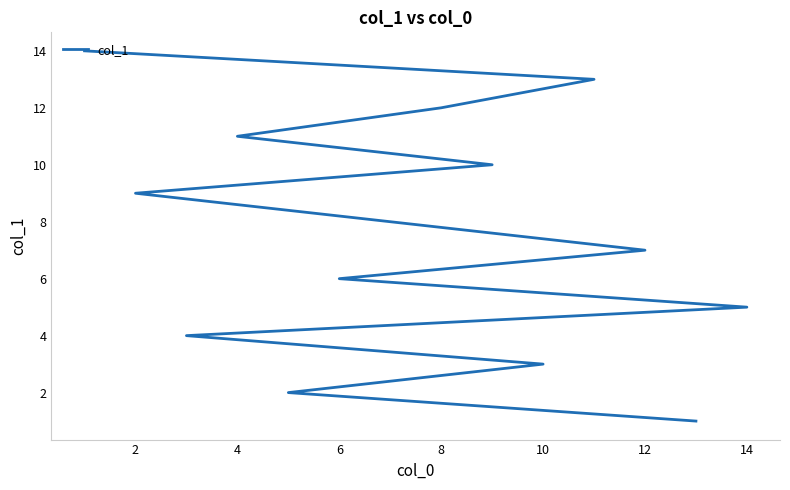

True or false: there are more than 0 points higher than both neighbors.

False